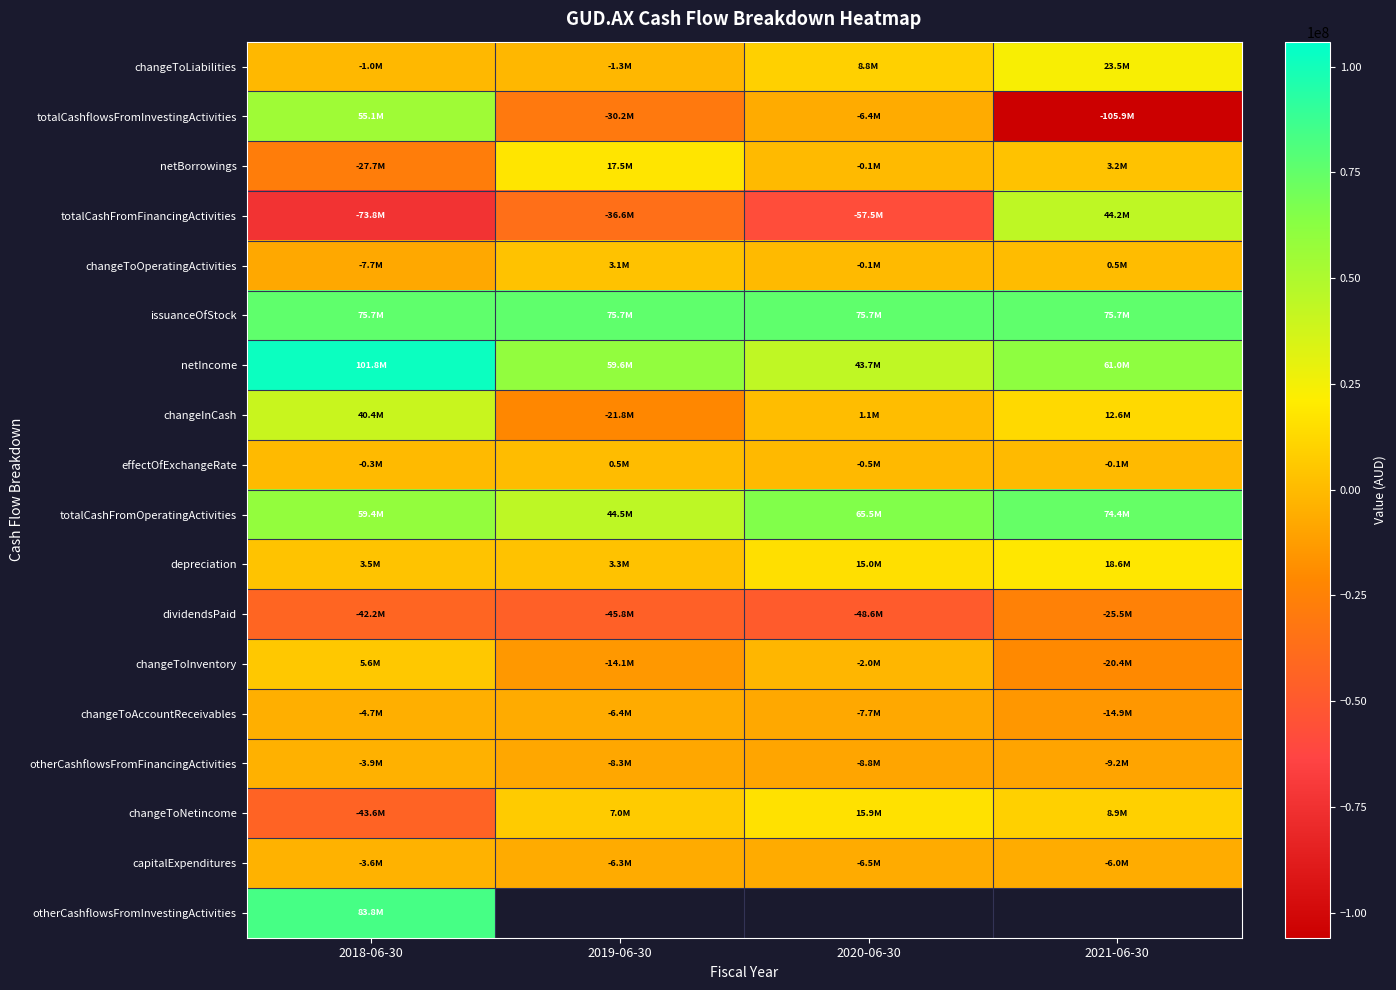

What is the sum of all capitalExpenditures values?

-22340000.0